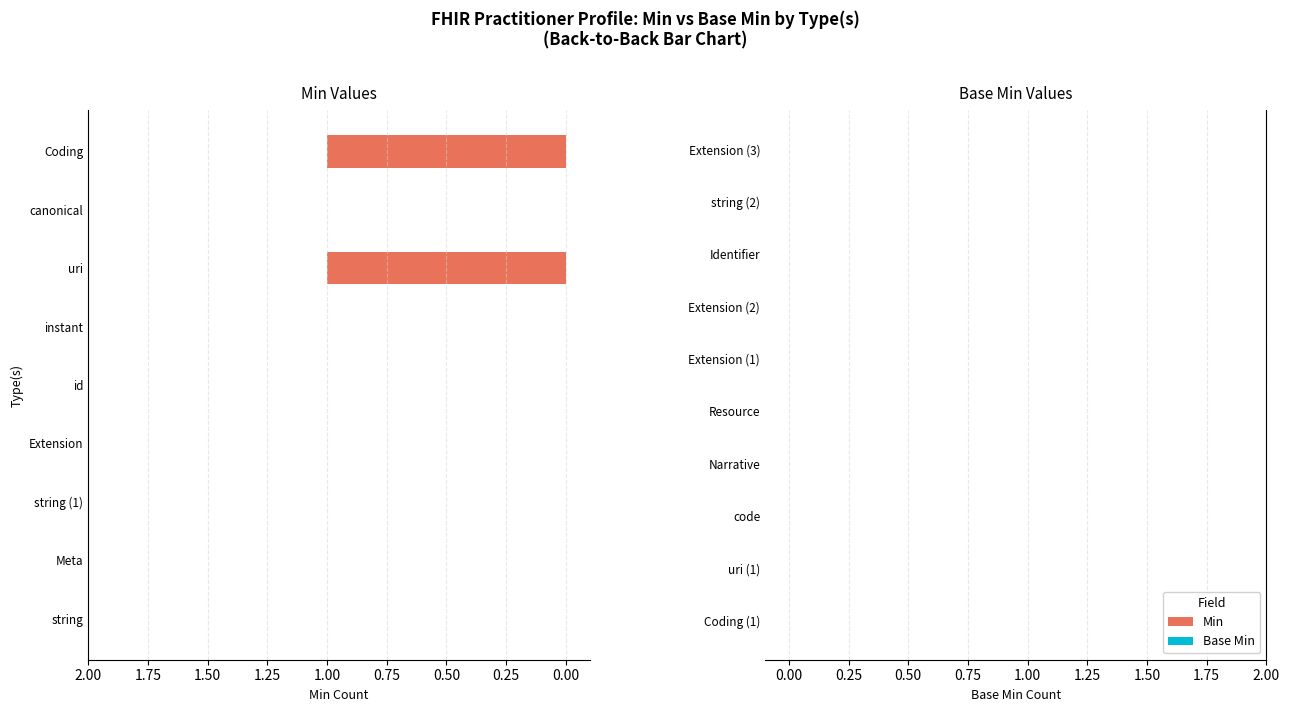

Reading bottom to top, list all the values displayed in this chart.

string=0	Meta=0	string (1)=0	Extension=0	id=0	instant=0	uri=1	canonical=0	Coding=1